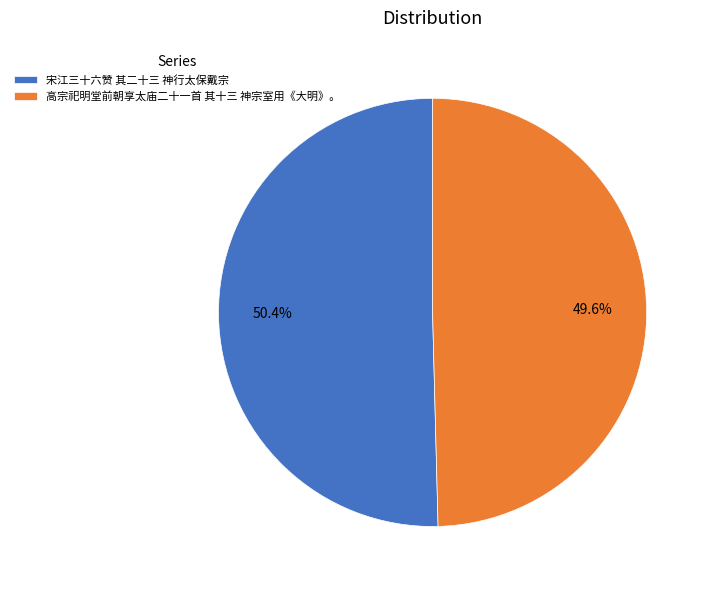

Is the sum of 高宗祀明堂前朝享太庙二十一首 其十三 神宗室用《大明》。 and 宋江三十六赞 其二十三 神行太保戴宗 greater than half?

Yes